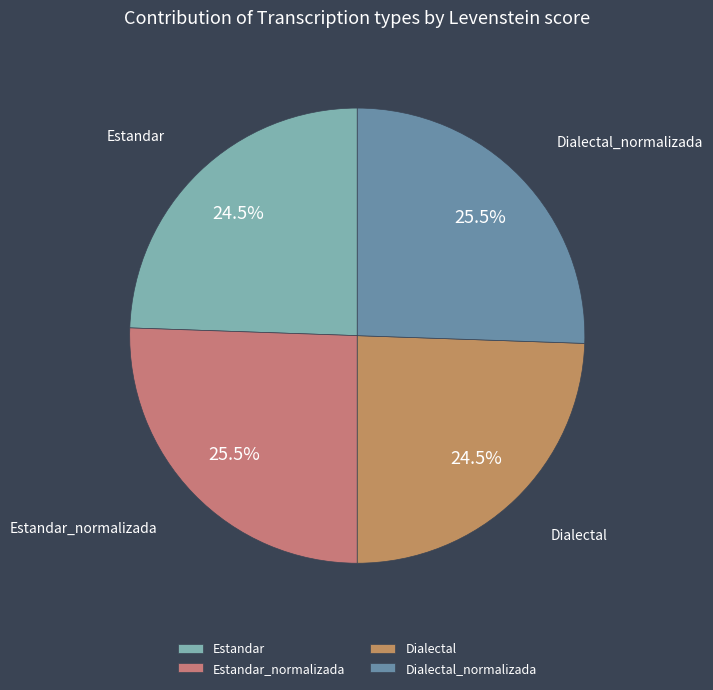

What percentage do Dialectal and Dialectal_normalizada together represent?

50.0%